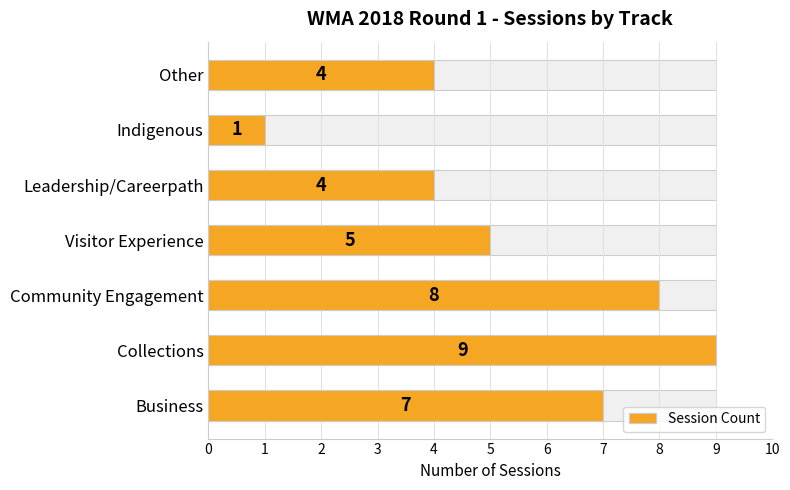

Is it true that the value at Indigenous is 1?

False